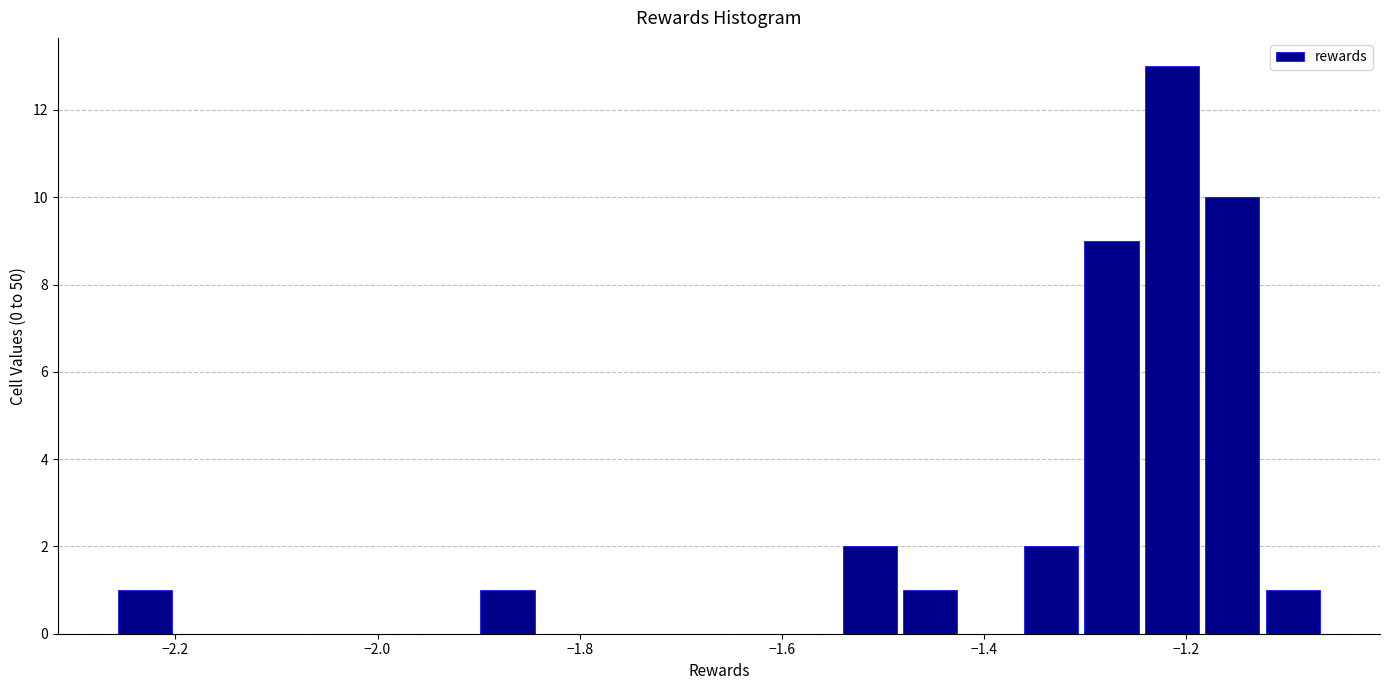

Read against the x-axis, roughly where is the centre of the tallest bar?

-1.22